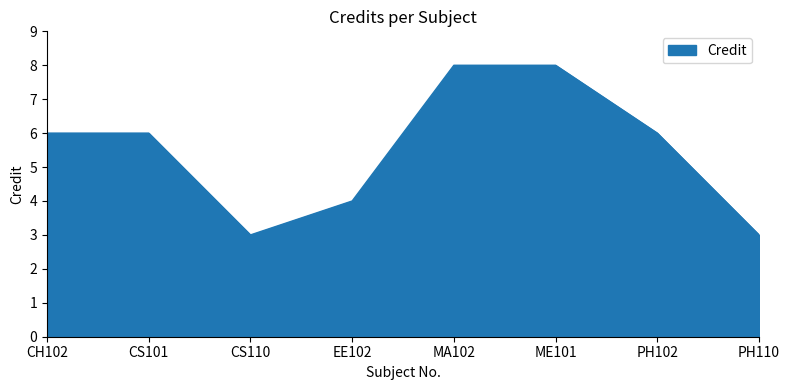

What position from the left is PH110?

8